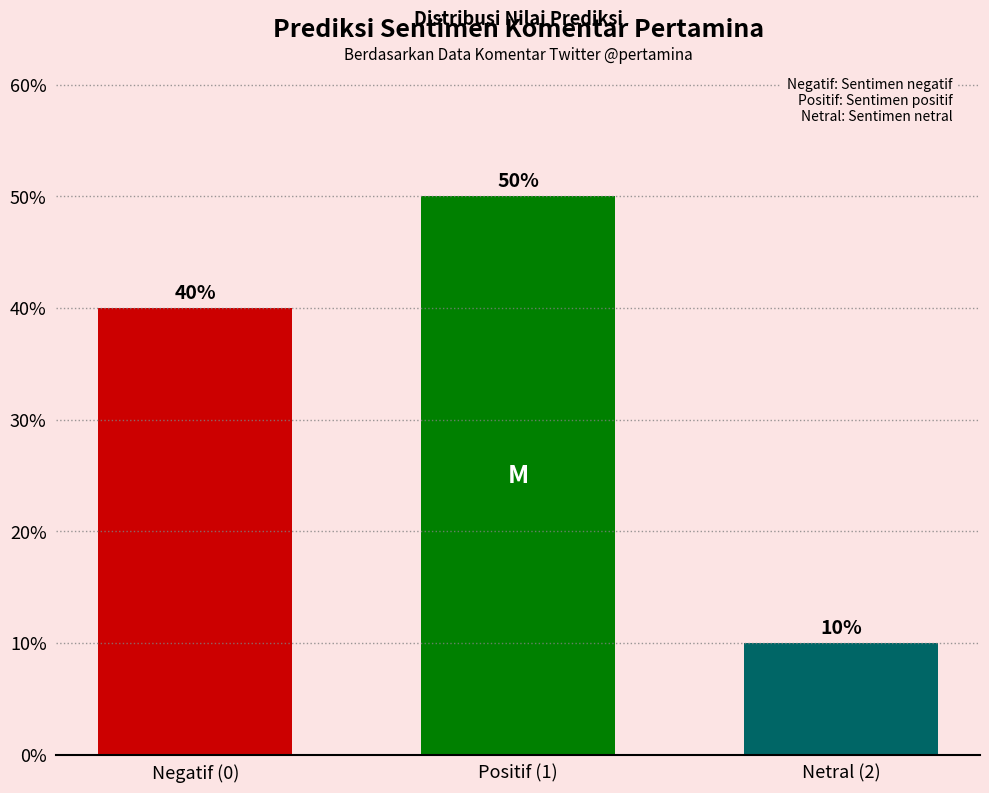

Reading left to right, list all the values displayed in this chart.

40	50	10